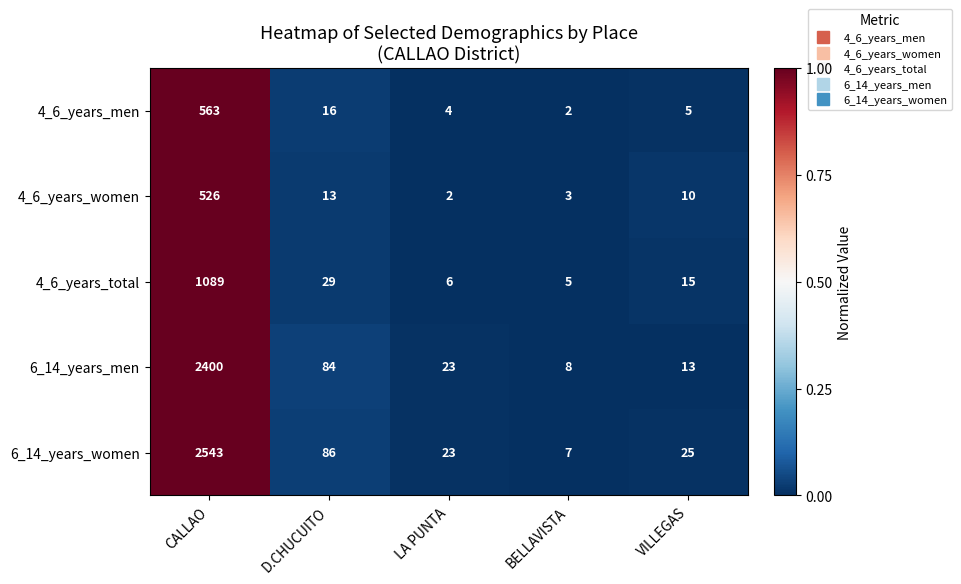

True or false: 6_14_years_women has a value of 86 at D.CHUCUITO.

True